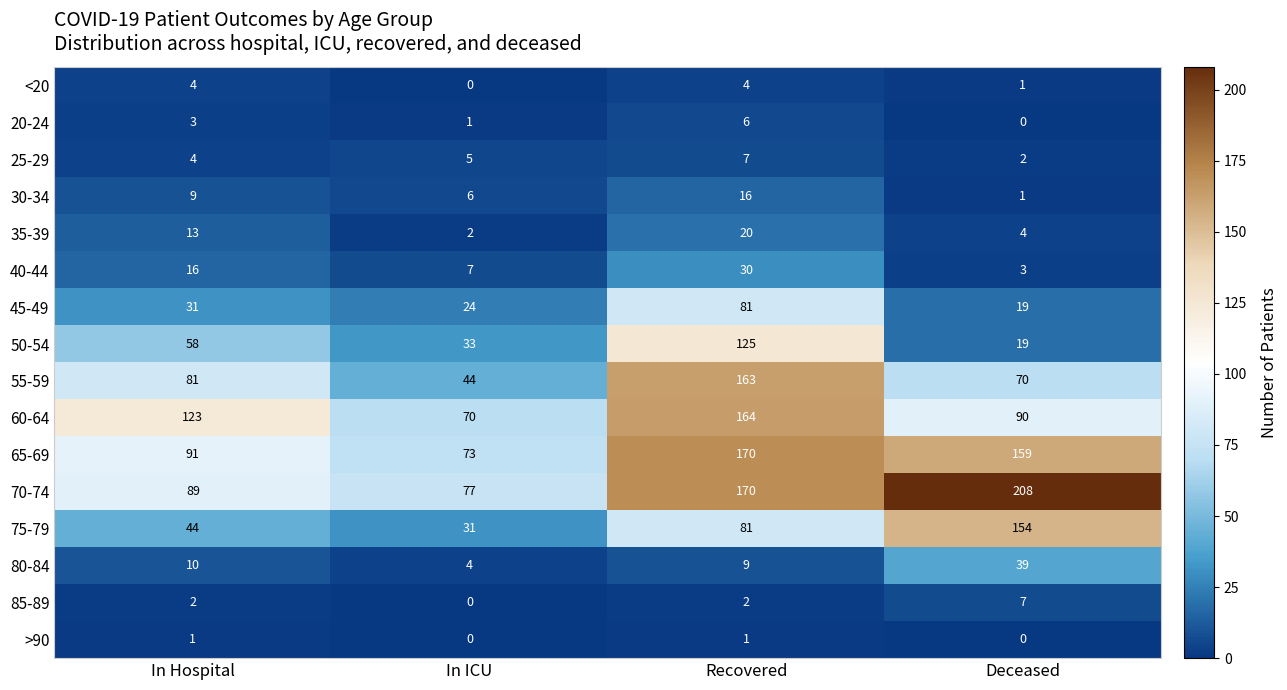

What is the sum of the 45-49 values at In ICU and Recovered?

105